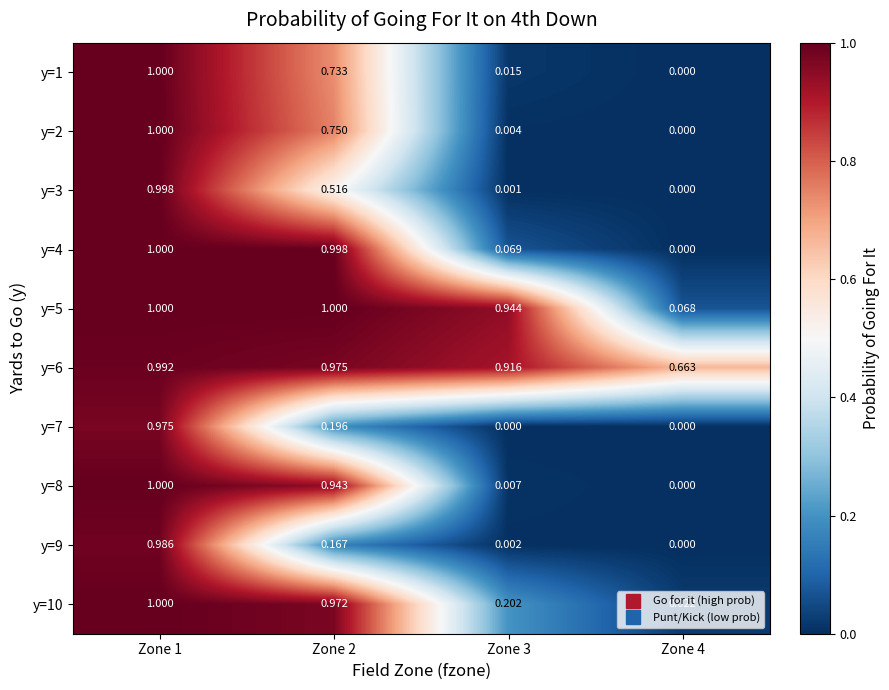

What is the maximum value shown in the chart?

1.0